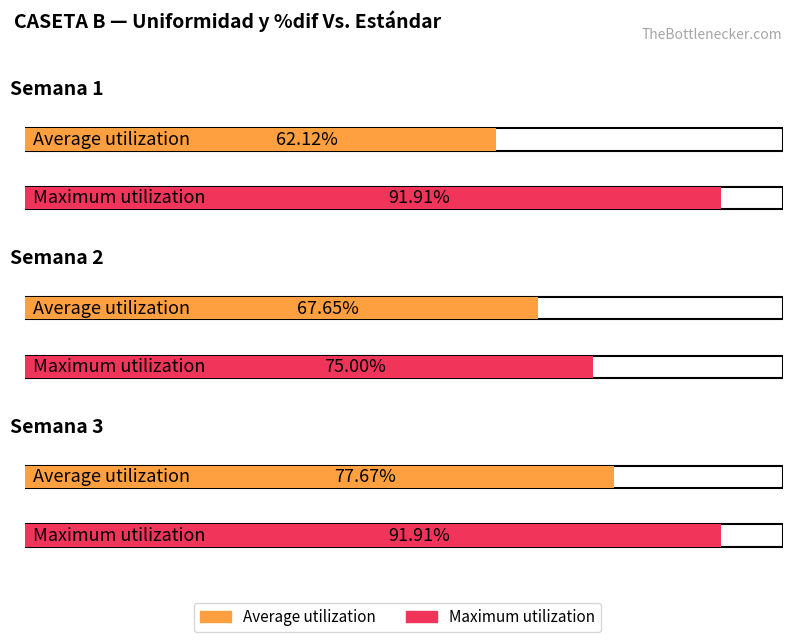

What is the value of the Average utilization bar at the 3rd from the left?

77.7